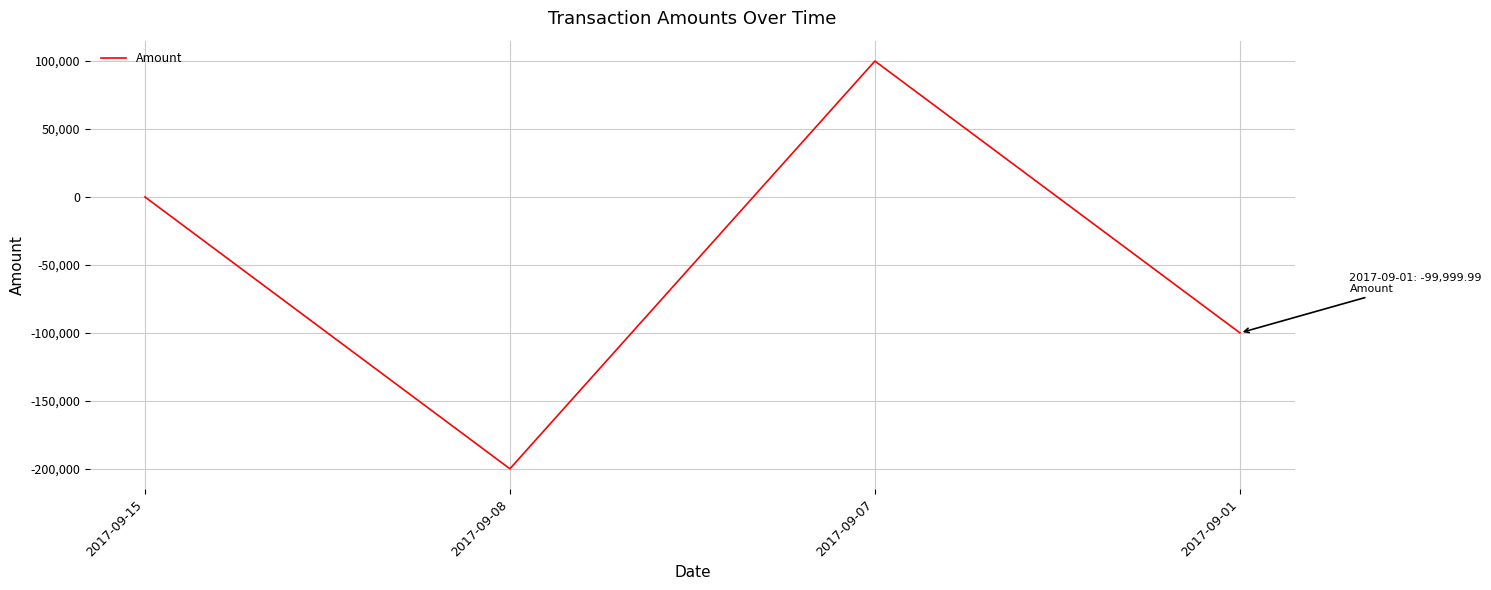

What is the average value?

-49990.3